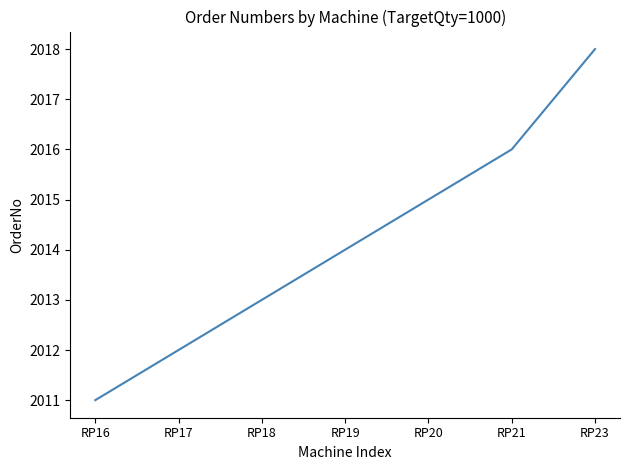

List the labels in order of value, largest first.

RP23, RP21, RP20, RP19, RP18, RP17, RP16